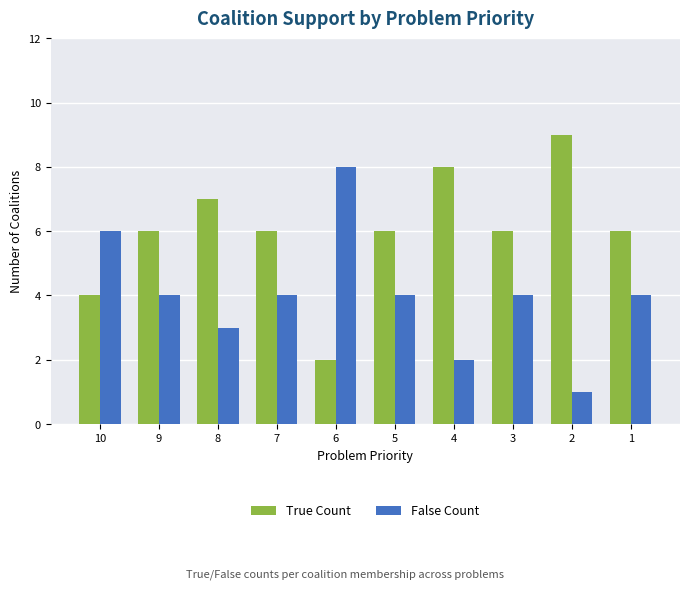

What is the approximate value of False Count at 8?

3